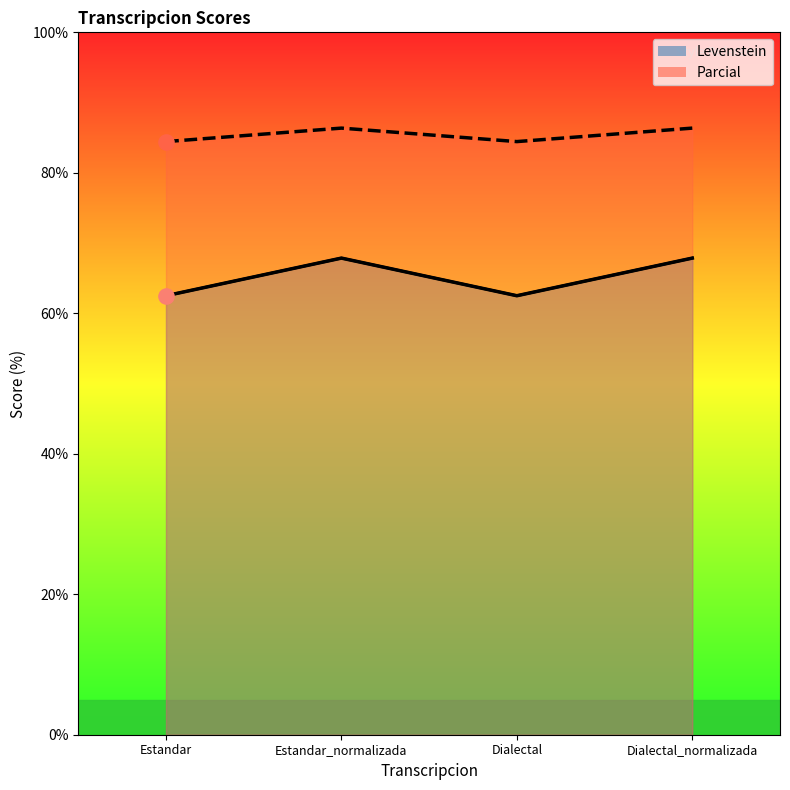

What is the total value across all series at Estandar?

125.0